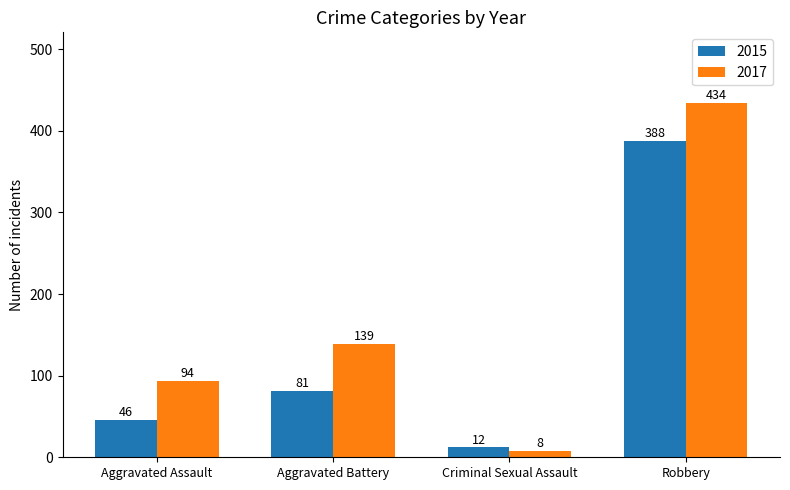

What is the label of the 4th bar from the right?

Aggravated Assault